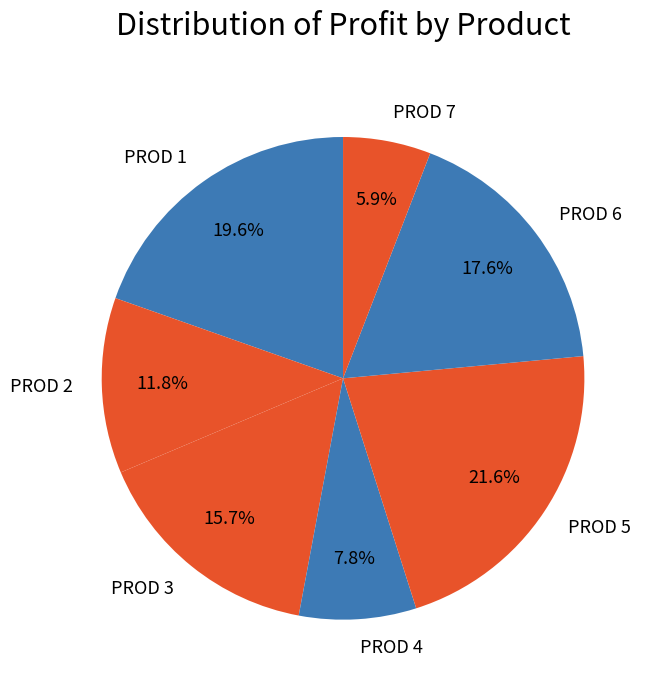

To the nearest percent, what is the average slice percentage?

14%